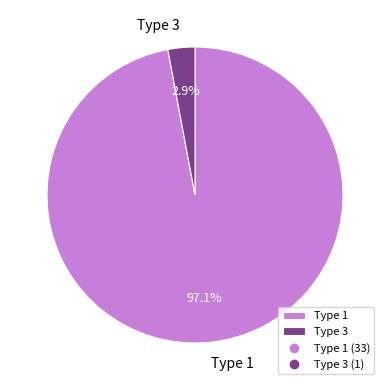

What is the smallest slice in the pie chart?

Type 3